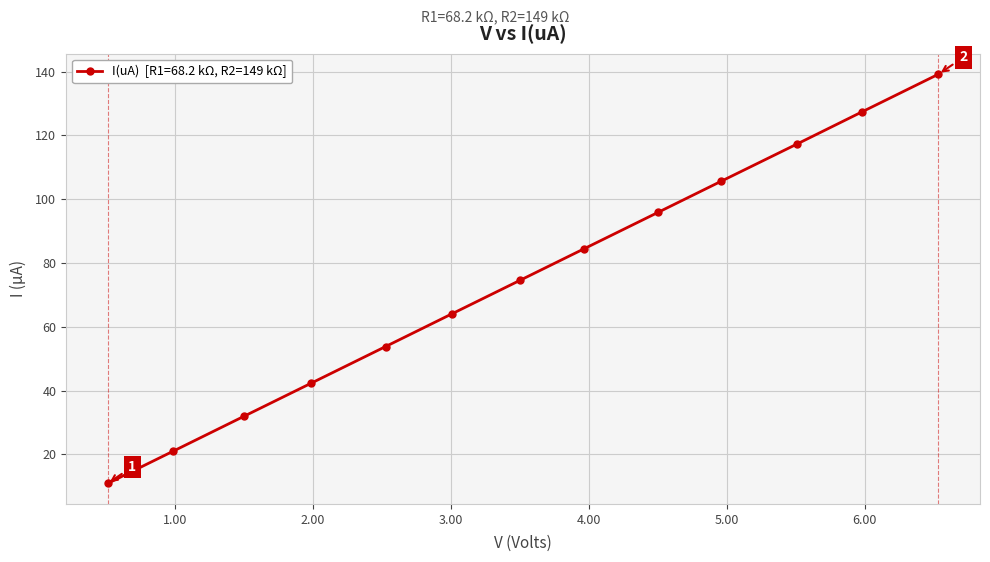

True or false: the data has more than 2 interior local peaks.

False